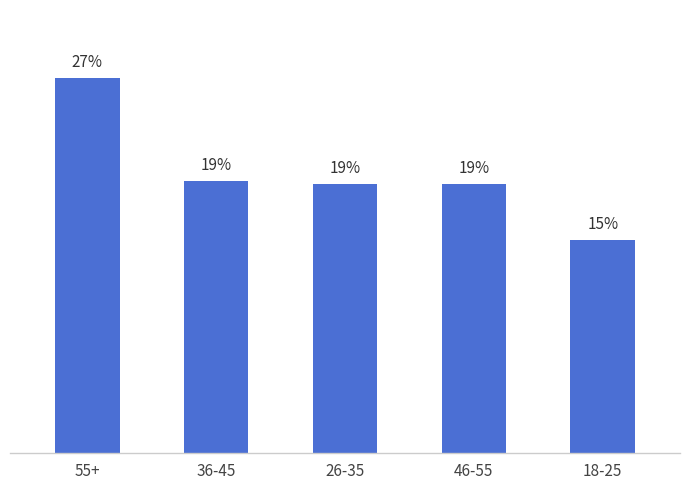

List the labels in order of value, largest first.

55+, 36-45, 26-35, 46-55, 18-25